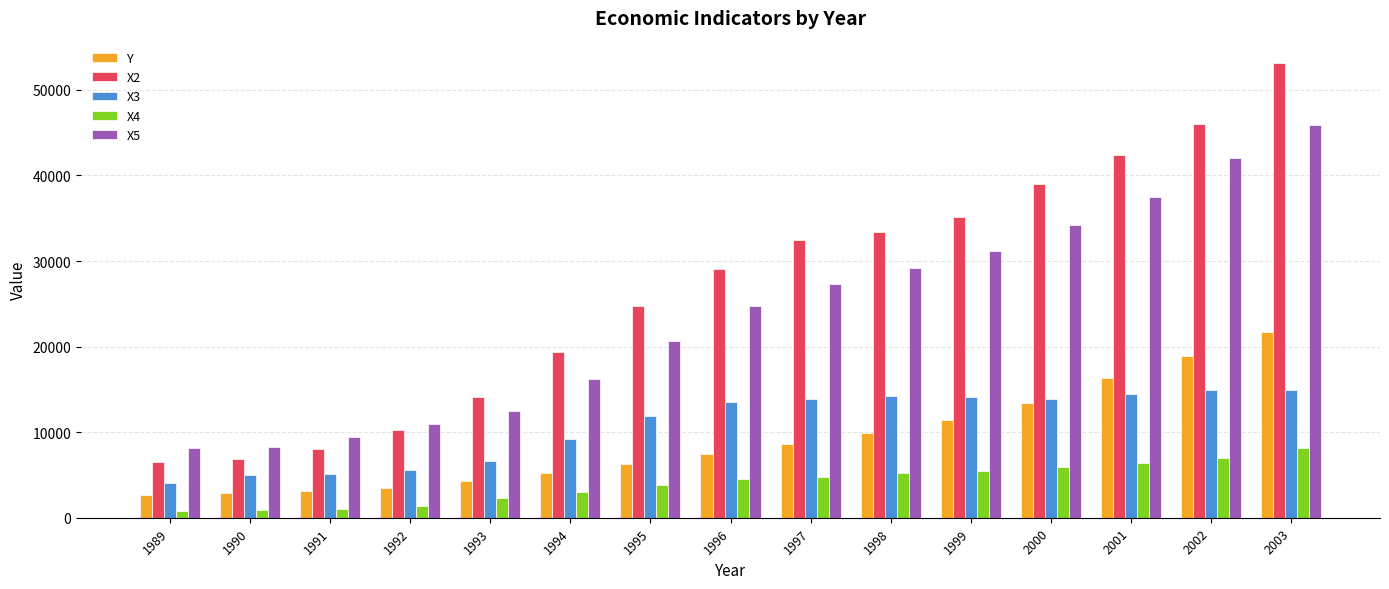

How many categories are shown in the chart?

15